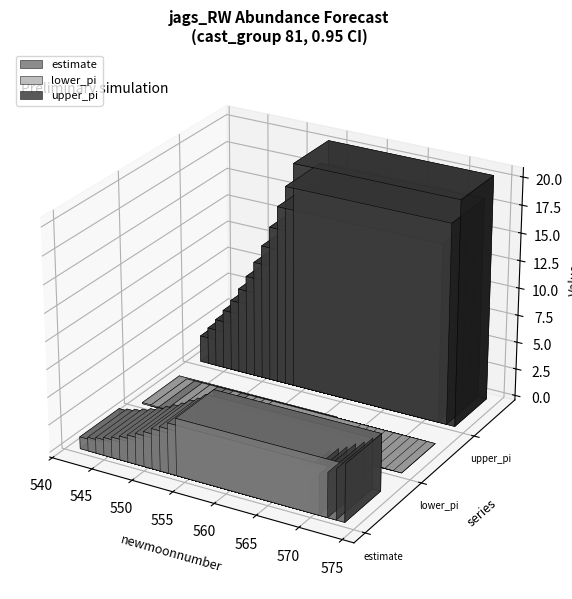

What is the total value across all series at 4?

5.8